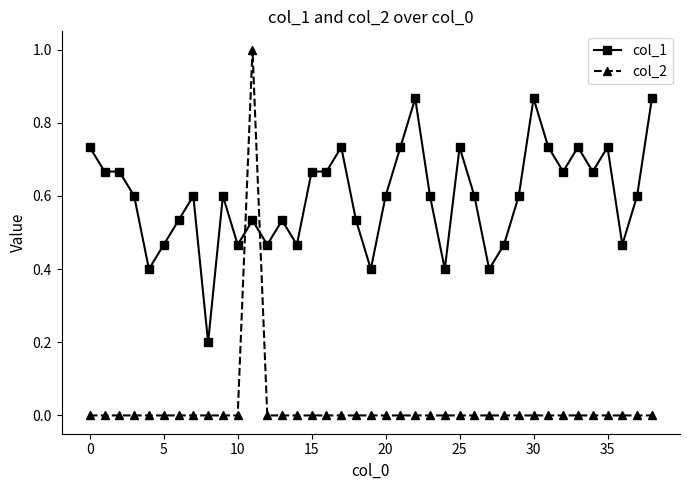

List the series in order of their overall mean, highest first.

col_1, col_2